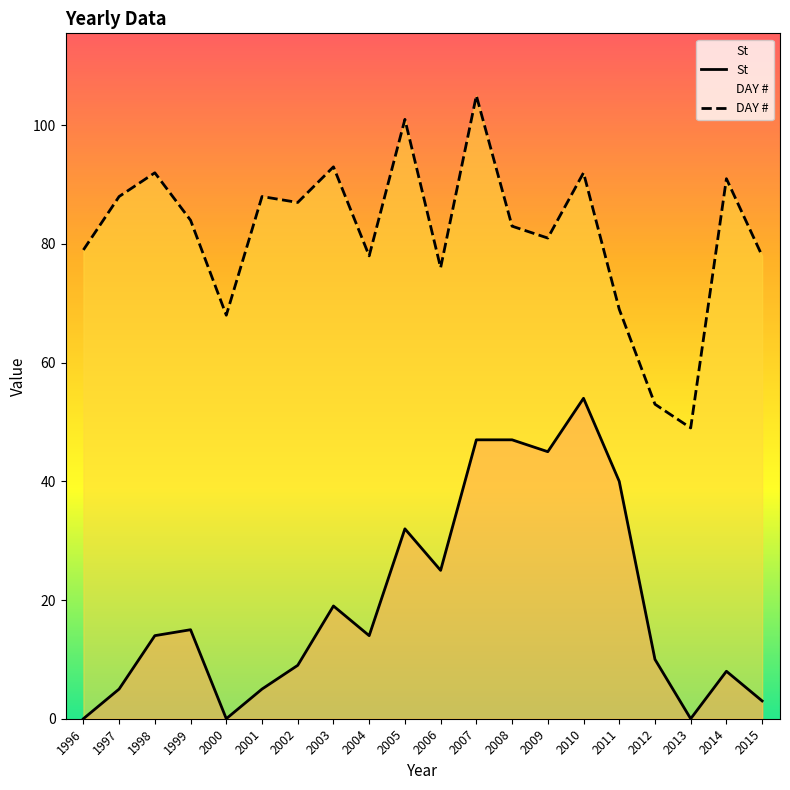

What is the approximate value of St at 2012, to the nearest 5?

10